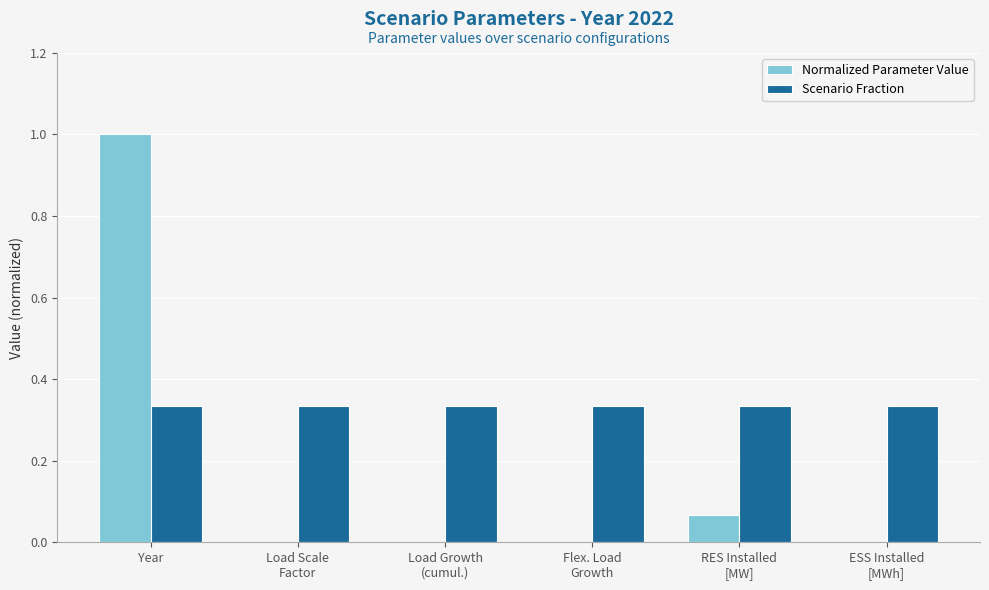

What is the highest value of the Normalized Parameter Value series?

1.0